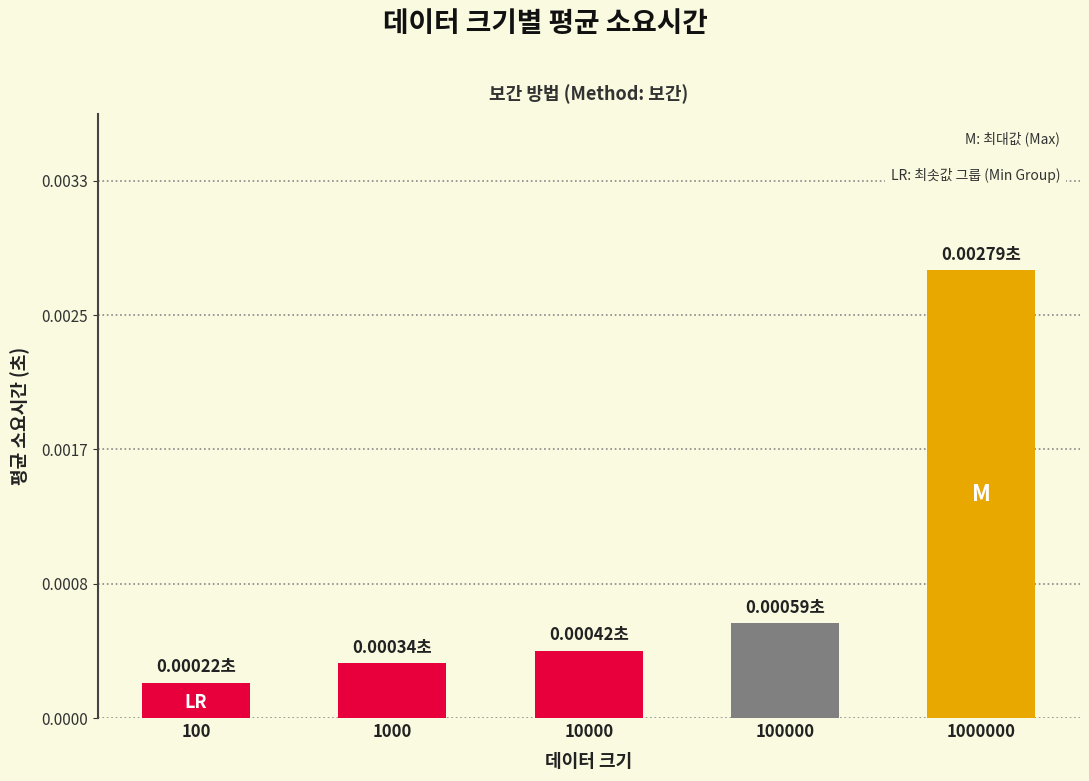

True or false: the data shows 0.0 at 100.

True